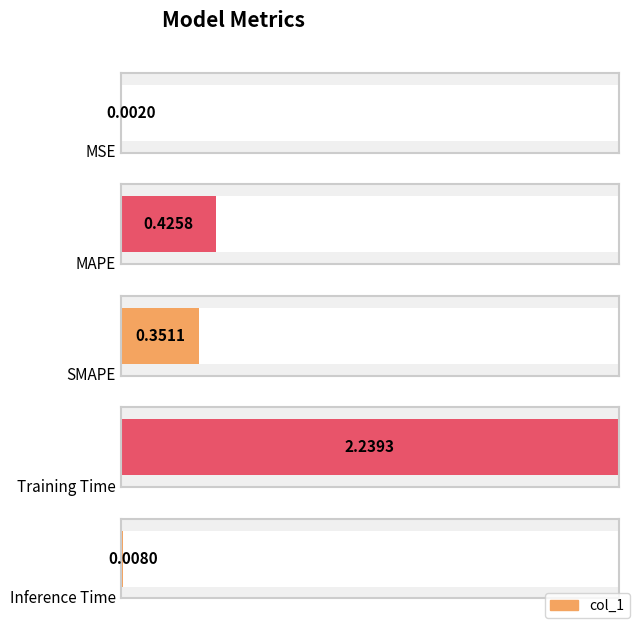

What is the label of the 1st bar from the right?

Inference Time